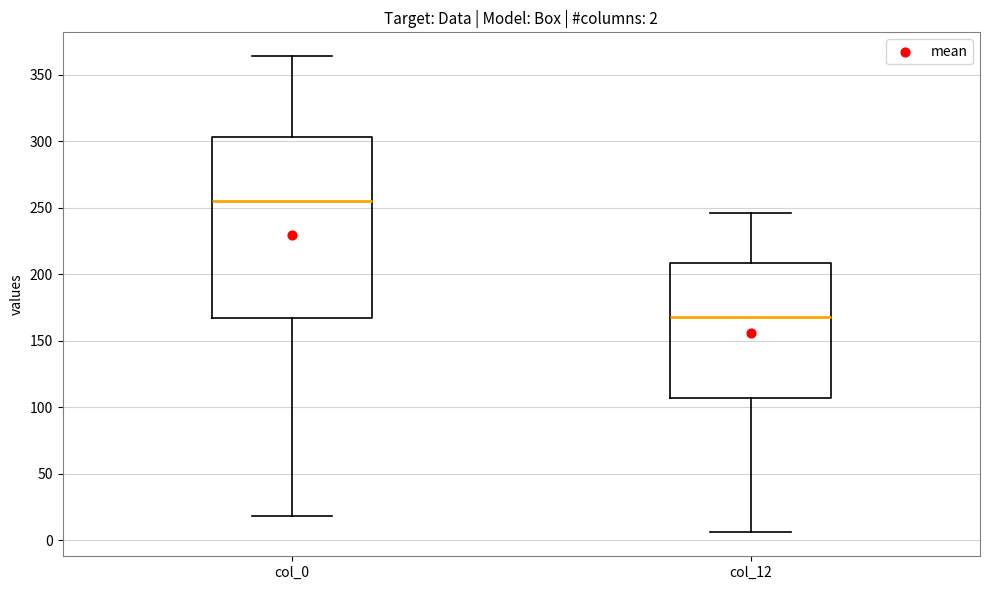

Which box has the highest median line?

col_0